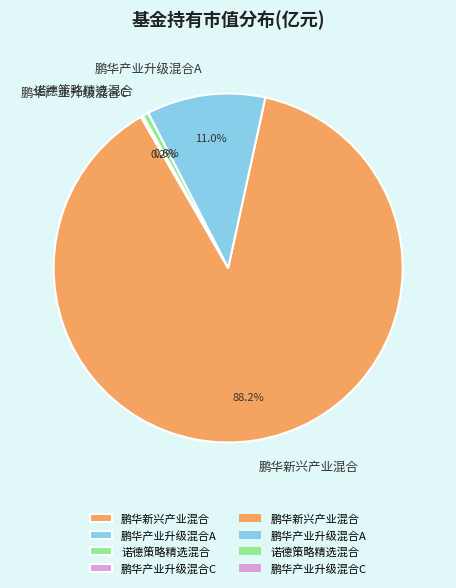

Which category has the biggest portion of the pie?

鹏华新兴产业混合